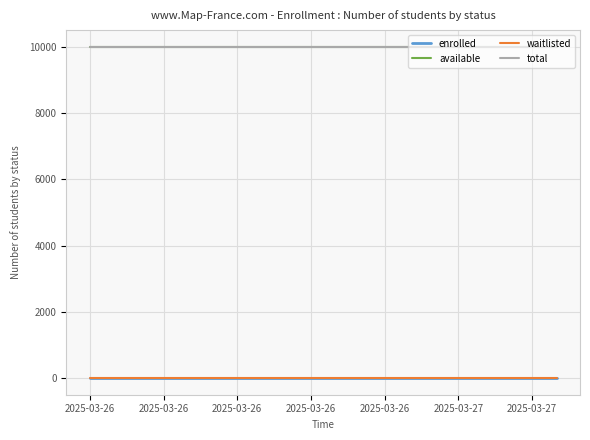

Does the chart display data point markers on the line(s)?

No